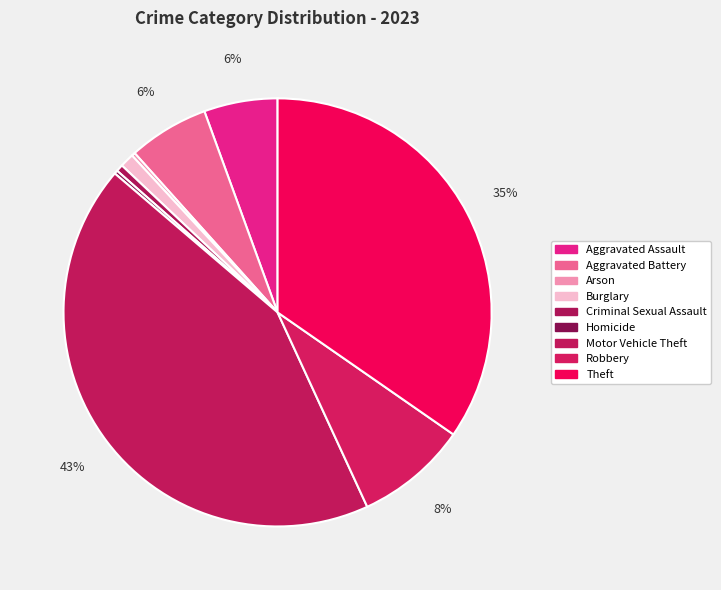

What portion of the pie excludes Theft?

65.3%